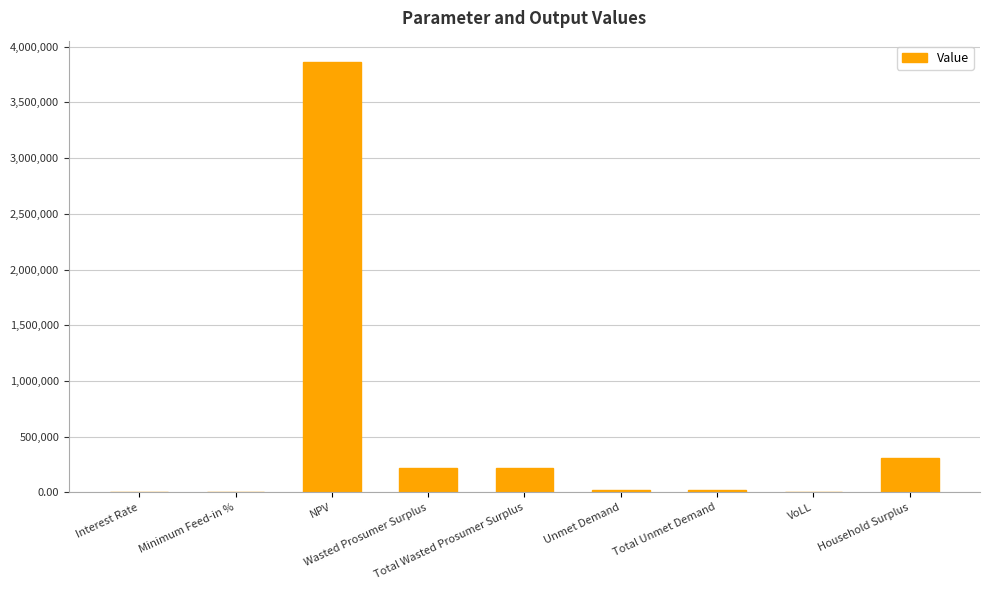

What is the greatest value displayed?

3861394.8